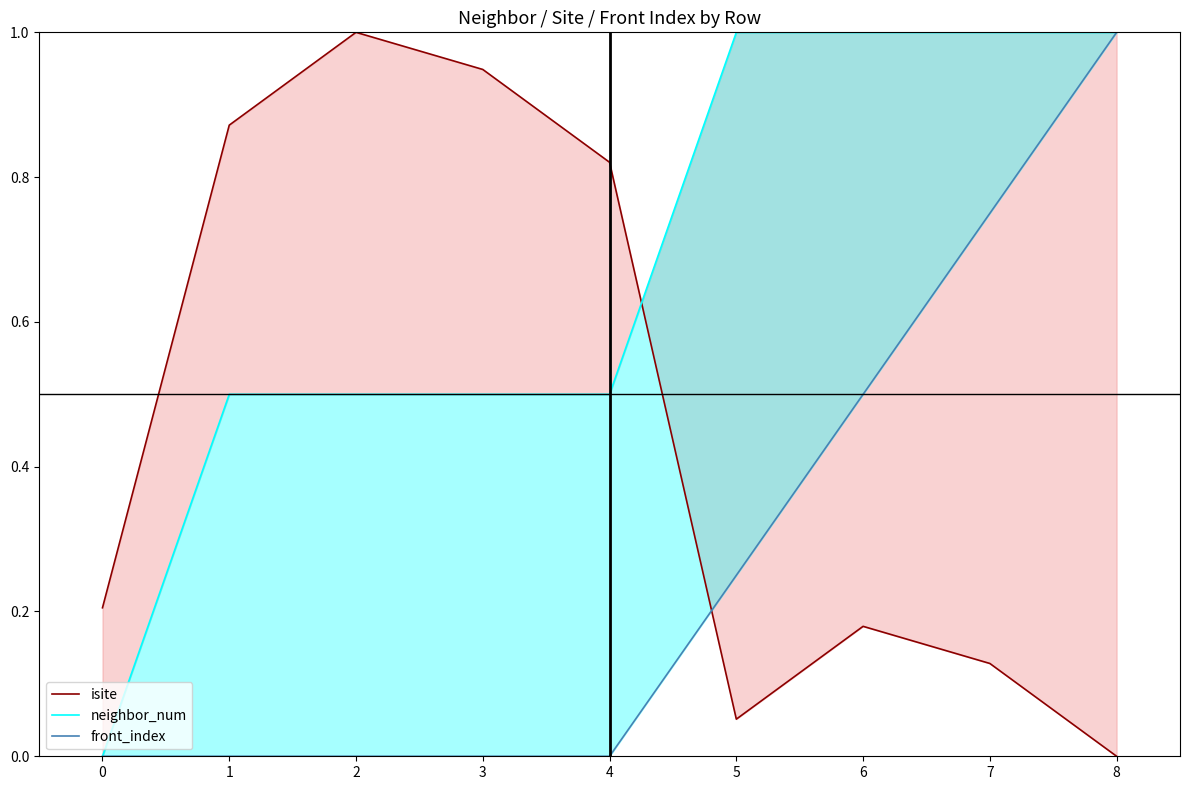

Between which two adjacent categories do neighbor_num and isite first intersect?

4 and 5